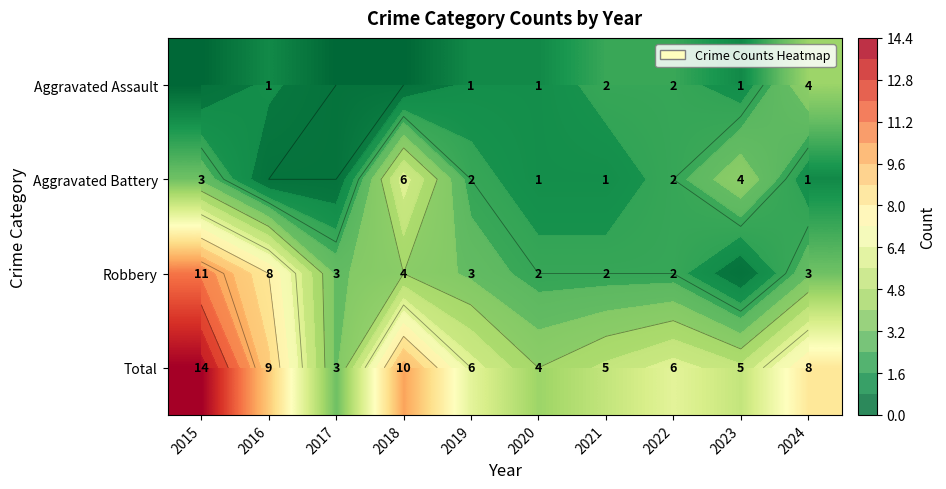

Where does the Aggravated Battery series first go above 2?

2015